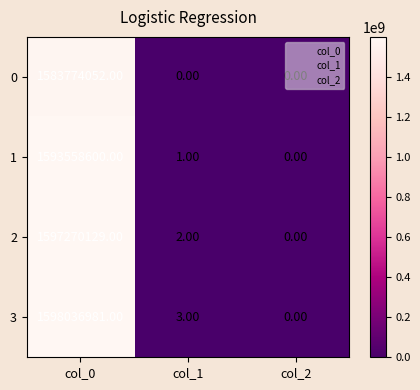

Which series has the largest total across all categories?

3